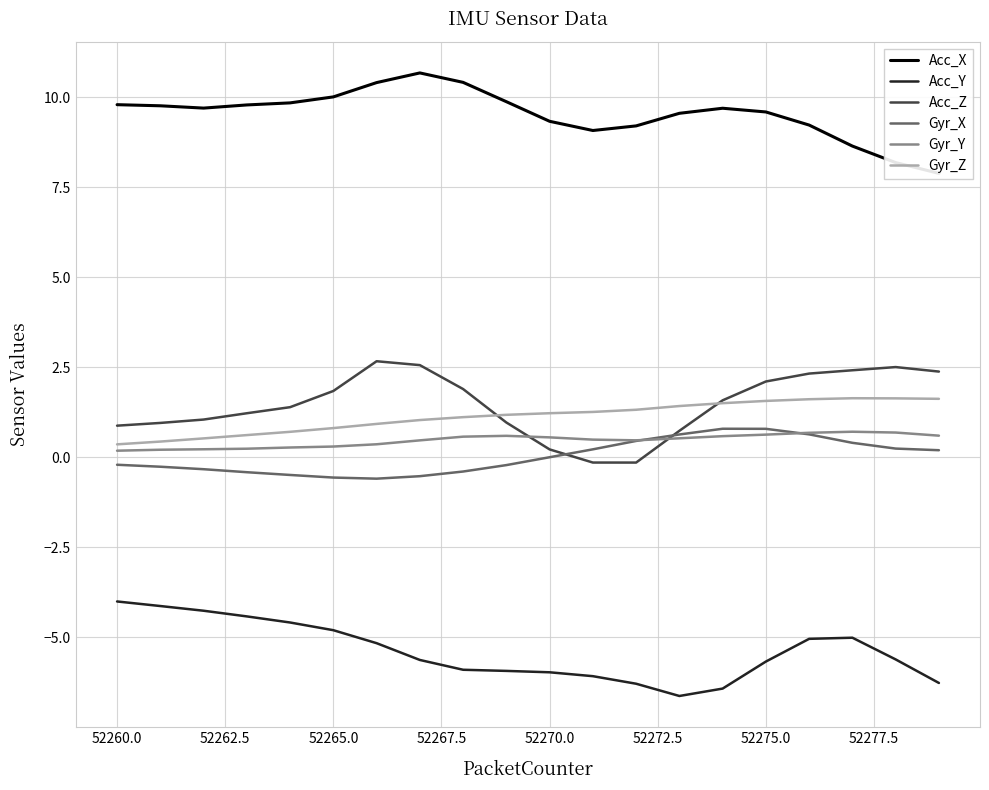

True or false: Gyr_Z and Gyr_X intersect in this chart.

False